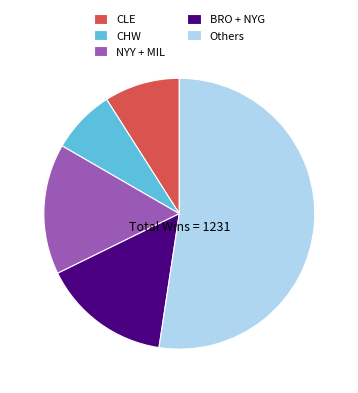

What is the smallest slice in the pie chart?

CHW